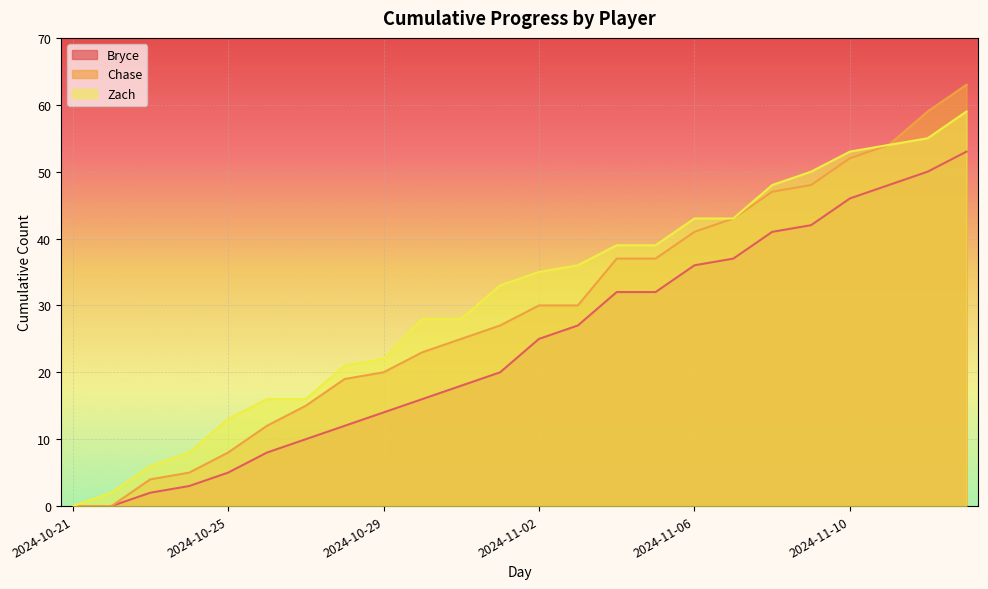

What is the spread (max minus min) of values at 2024-10-26?

8